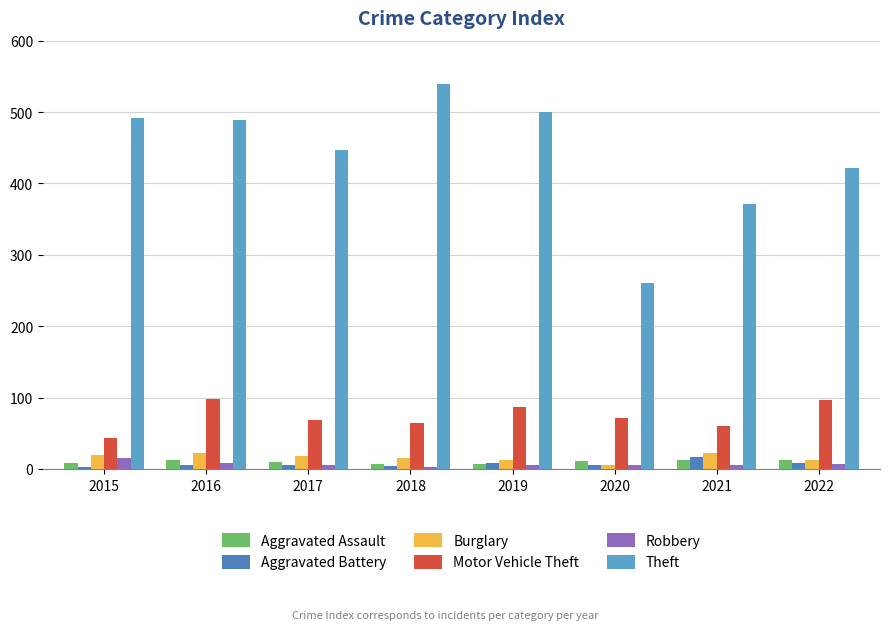

What is the sum of all Theft values?

3519